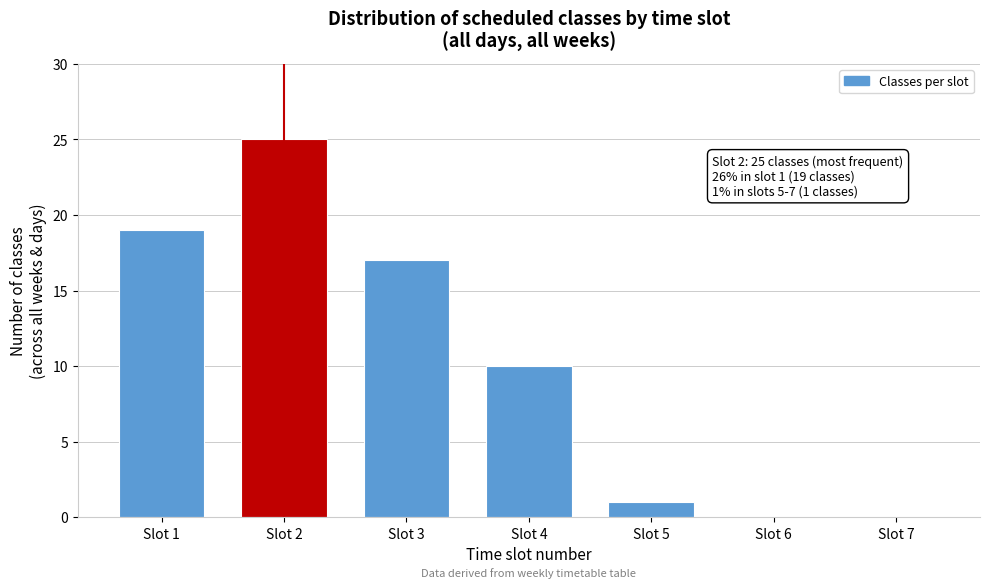

Reading left to right, extract all data points from this chart.

Slot 1=19	Slot 2=25	Slot 3=17	Slot 4=10	Slot 5=1	Slot 6=0	Slot 7=0